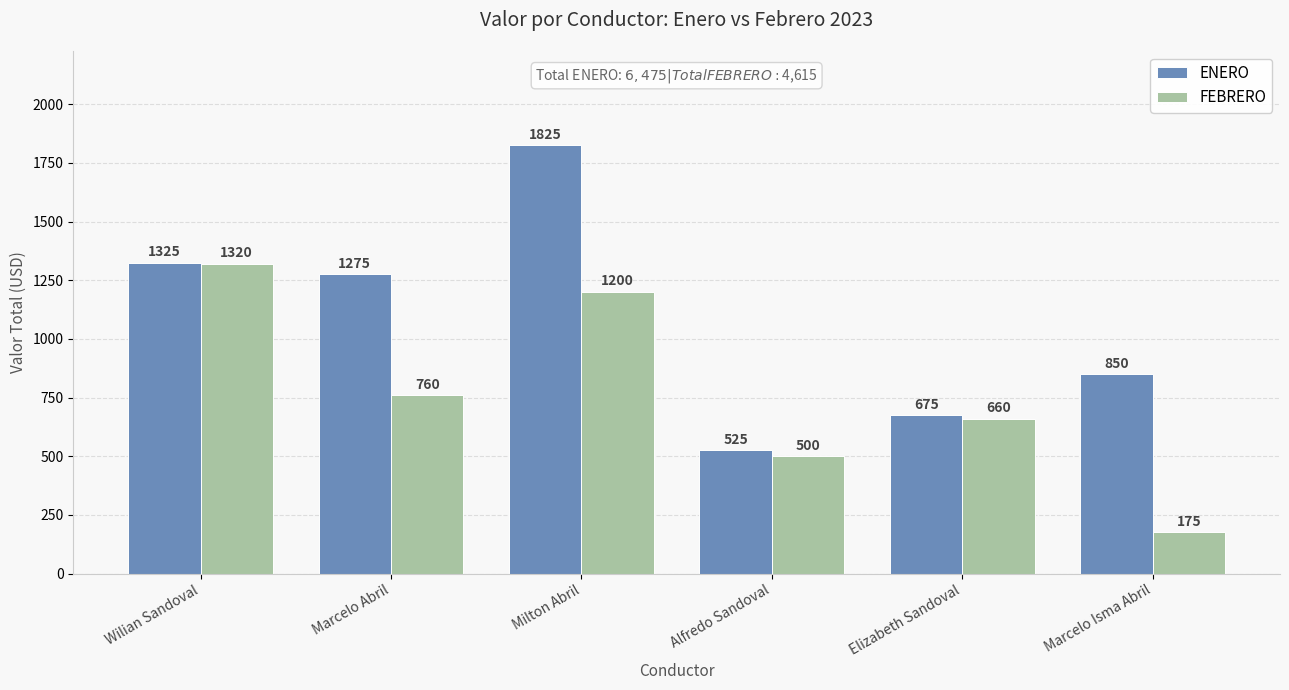

At which label is ENERO closest to 1175?

Marcelo Abril